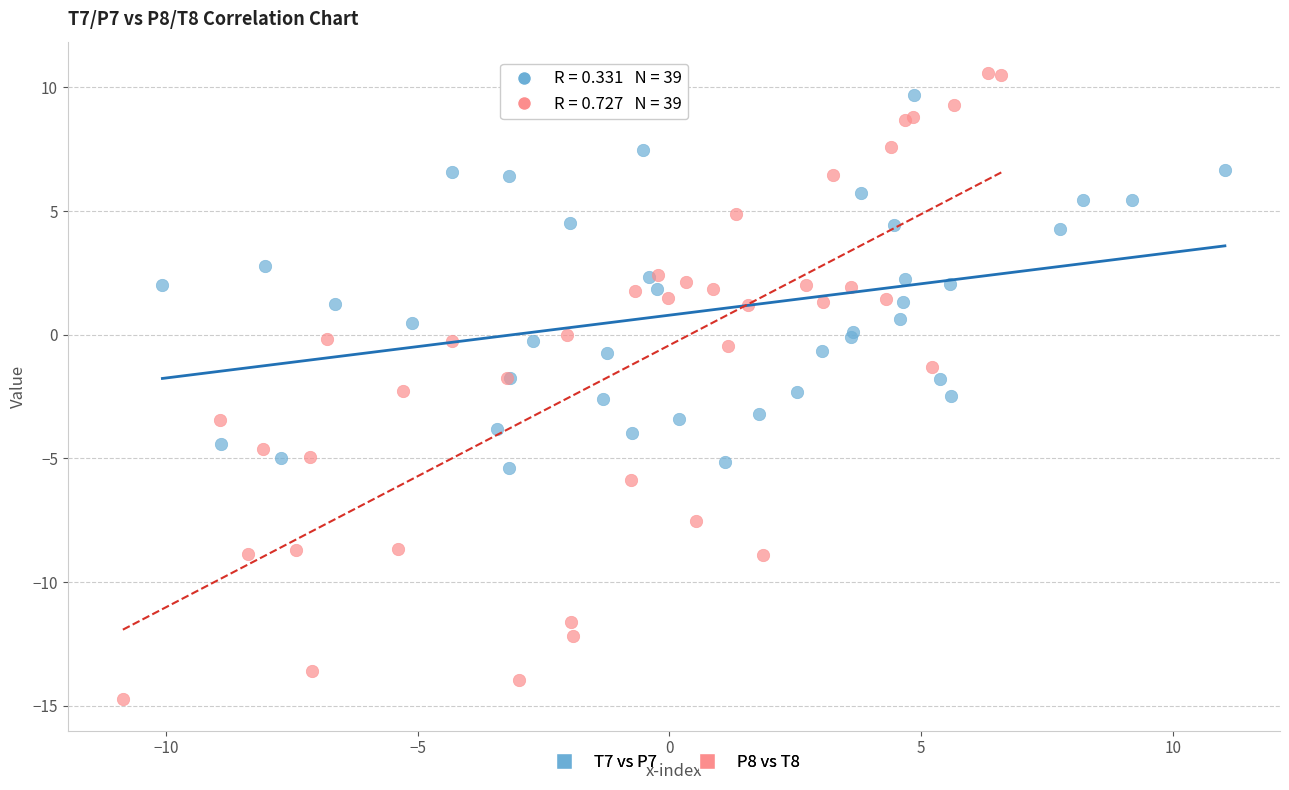

Which series contains the highest Y value?

P8 vs T8